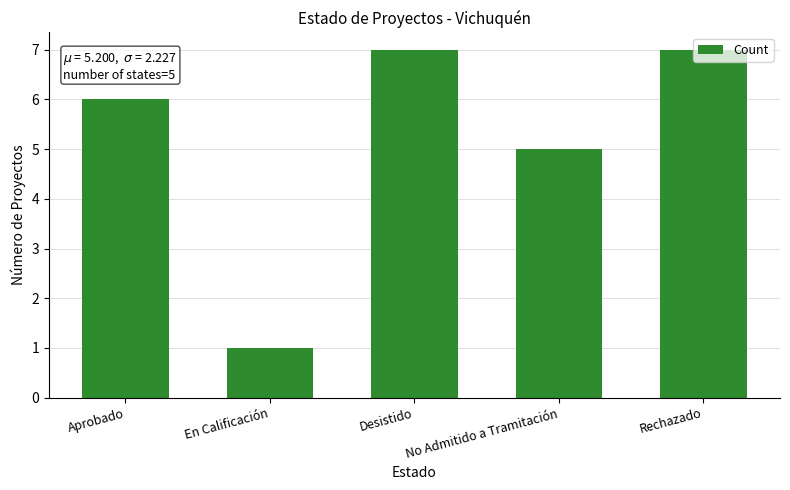

The chart shows a value of 11 at Rechazado. True or false?

False